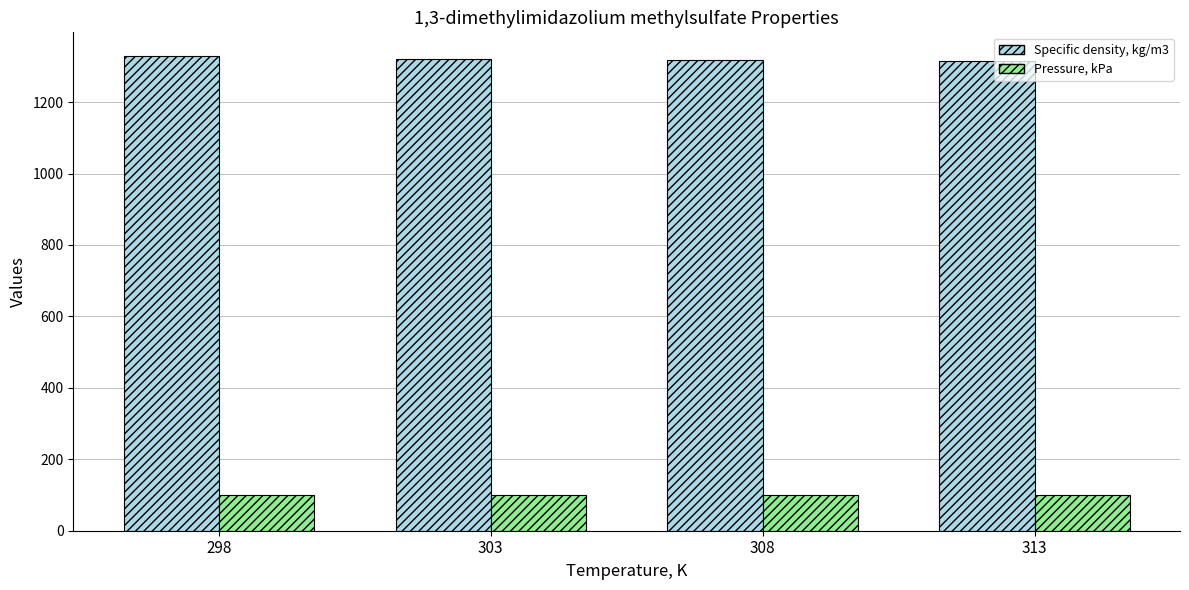

What is the sum of the Pressure, kPa values at 308 and 313?

202.6